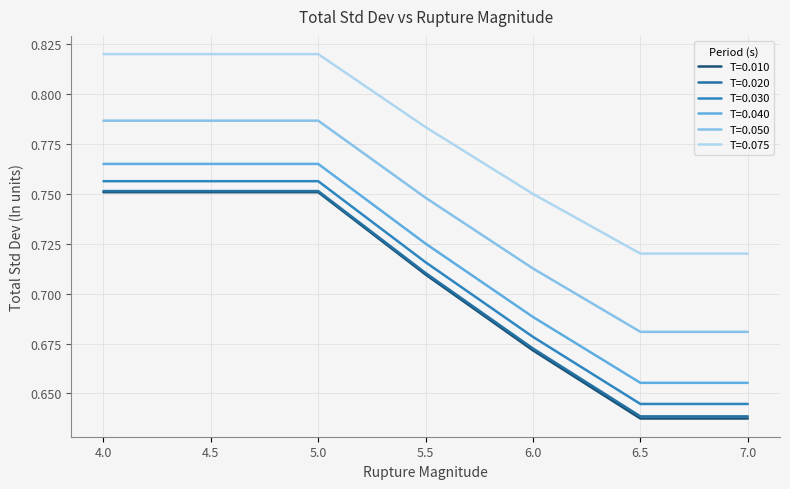

Reading left to right, what are all the values shown in this chart?

T=0.010: 0.8	0.8	0.8	0.7	0.7	0.6	0.6
T=0.020: 0.8	0.8	0.8	0.7	0.7	0.6	0.6
T=0.030: 0.8	0.8	0.8	0.7	0.7	0.6	0.6
T=0.040: 0.8	0.8	0.8	0.7	0.7	0.7	0.7
T=0.050: 0.8	0.8	0.8	0.7	0.7	0.7	0.7
T=0.075: 0.8	0.8	0.8	0.8	0.7	0.7	0.7